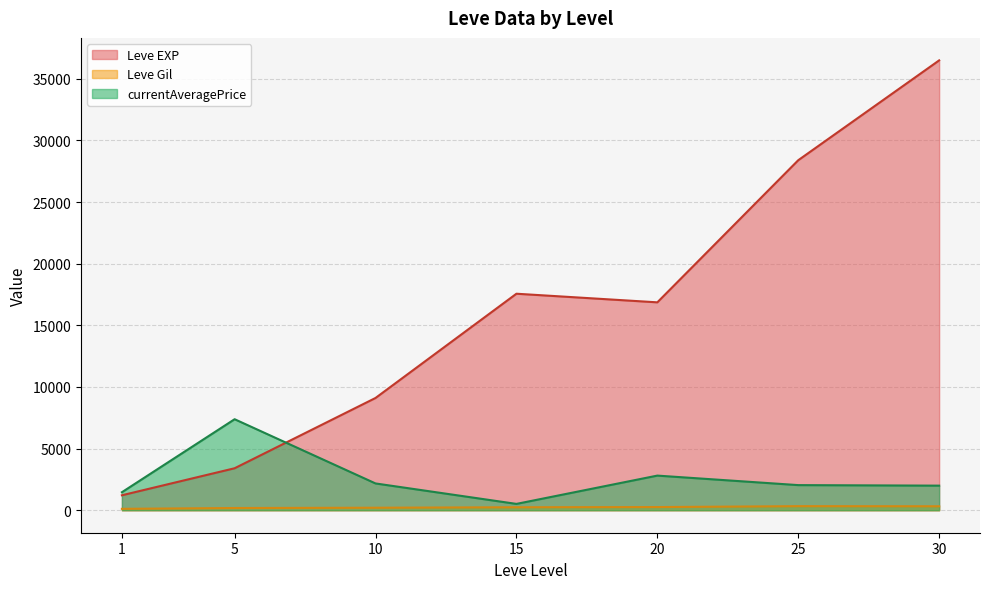

True or false: Leve Gil and Leve EXP cross at least once.

False